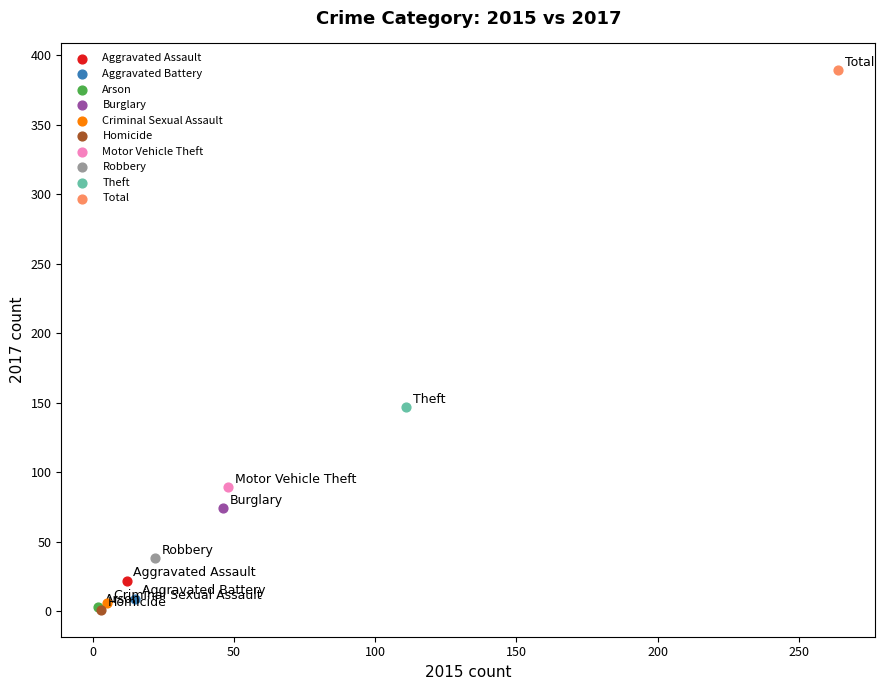

What are all the series names shown in the legend?

Aggravated Assault, Aggravated Battery, Arson, Burglary, Criminal Sexual Assault, Homicide, Motor Vehicle Theft, Robbery, Theft, Total